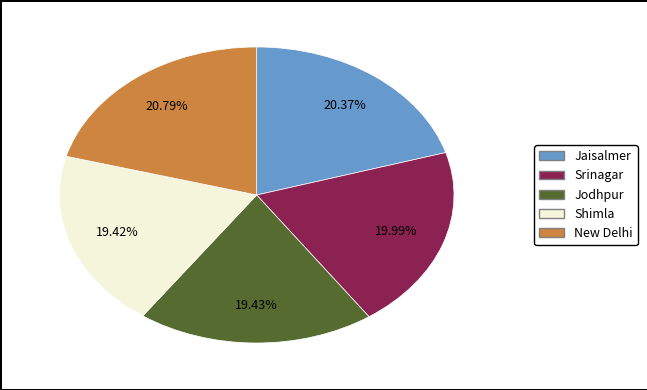

How many slices are in this pie chart?

5